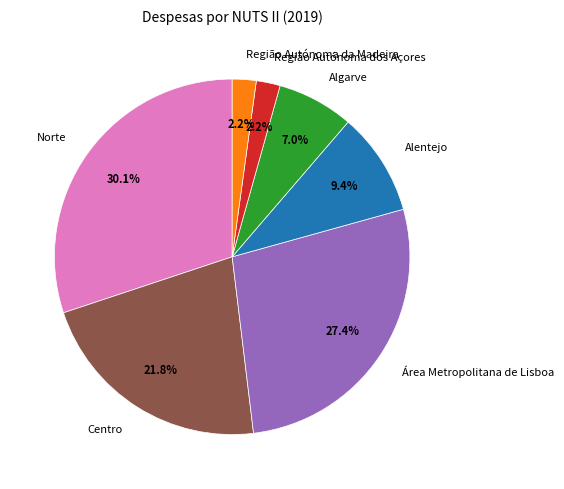

Between Alentejo and Área Metropolitana de Lisboa, which is larger?

Área Metropolitana de Lisboa